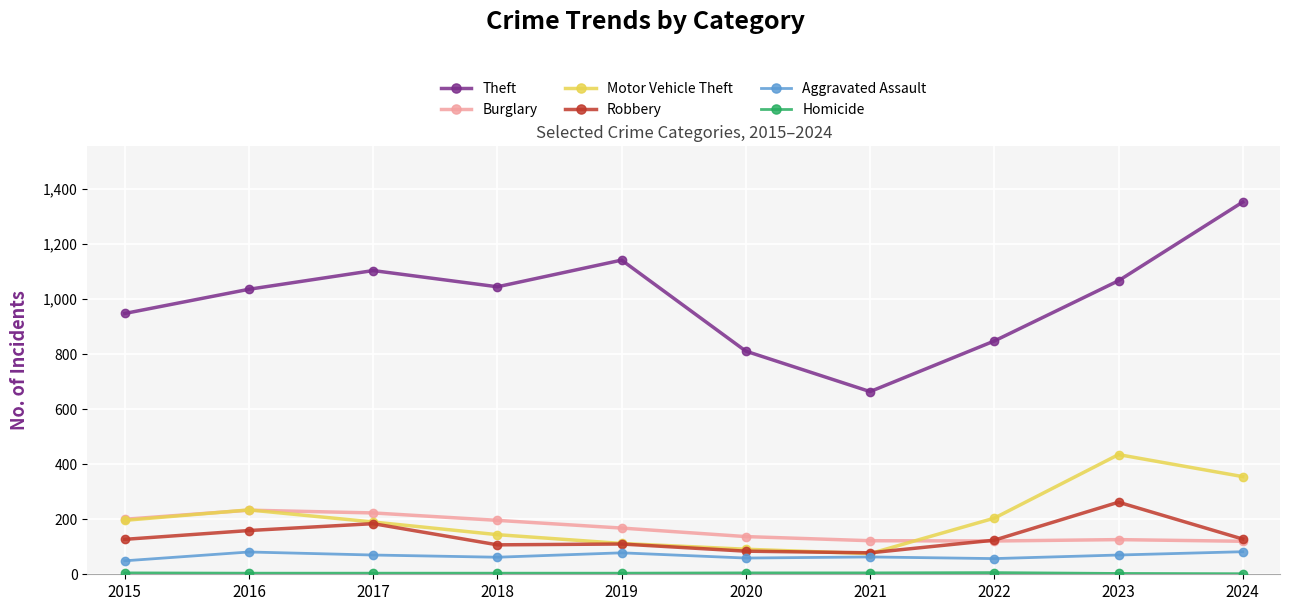

True or false: Theft and Burglary intersect in this chart.

False